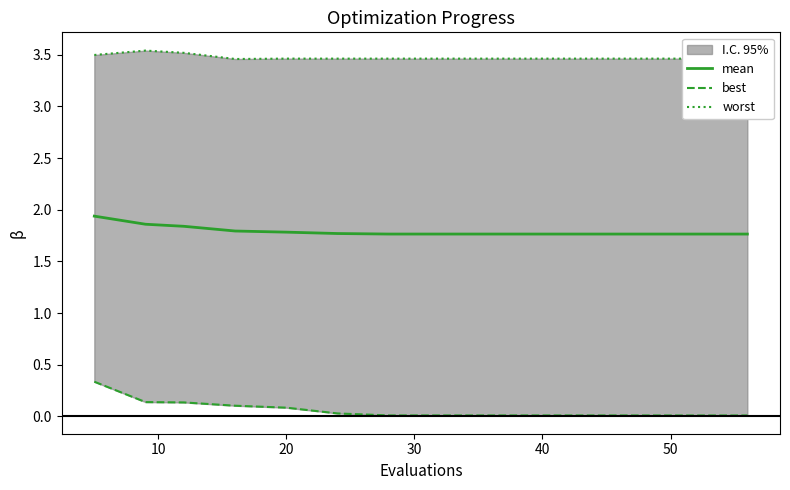

True or false: worst and best cross at least once.

False